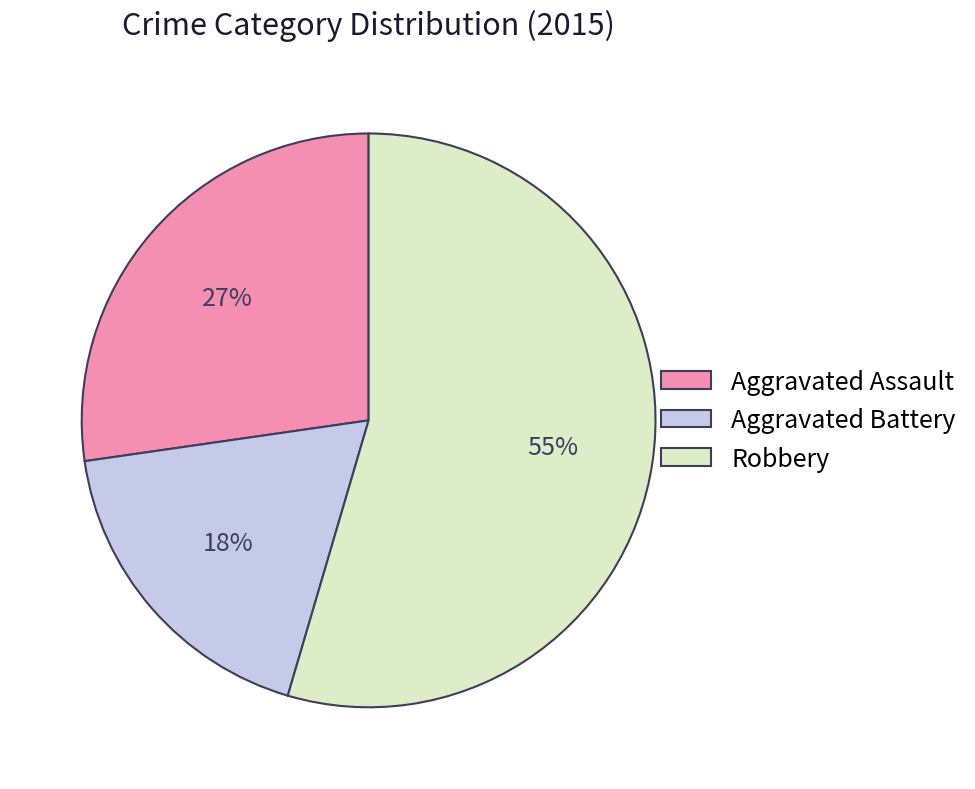

Combined, do Robbery and Aggravated Assault account for over 50%?

Yes